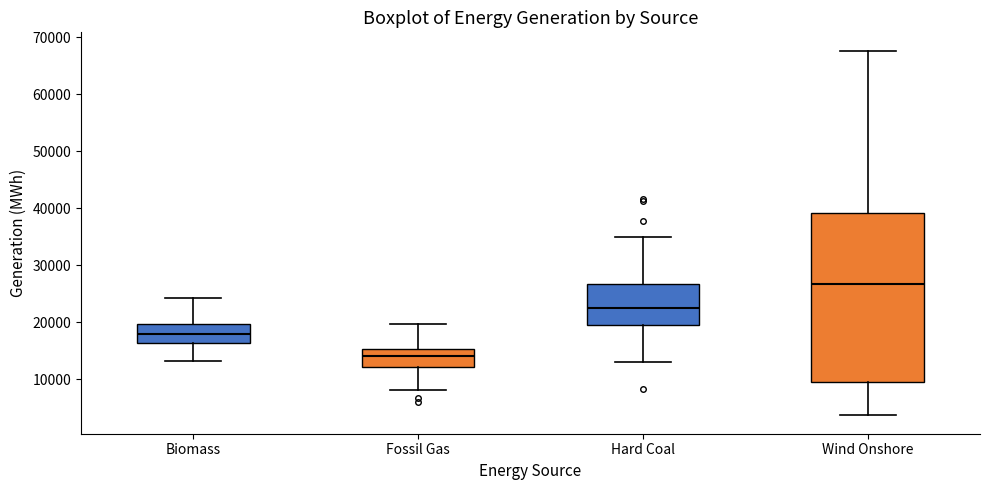

Reading left to right, read every box against the y-axis: the position of its median line, the range the box covers, and the ends of its whiskers. The values are not printed on the chart, so give them approximately, as read against the axis.

Biomass: median 18000, box 16000 to 20000, whiskers 13000 to 24000
Fossil Gas: median 14000, box 12000 to 15000, whiskers 8000 to 20000
Hard Coal: median 22000, box 20000 to 27000, whiskers 13000 to 35000
Wind Onshore: median 27000, box 10000 to 39000, whiskers 4000 to 68000